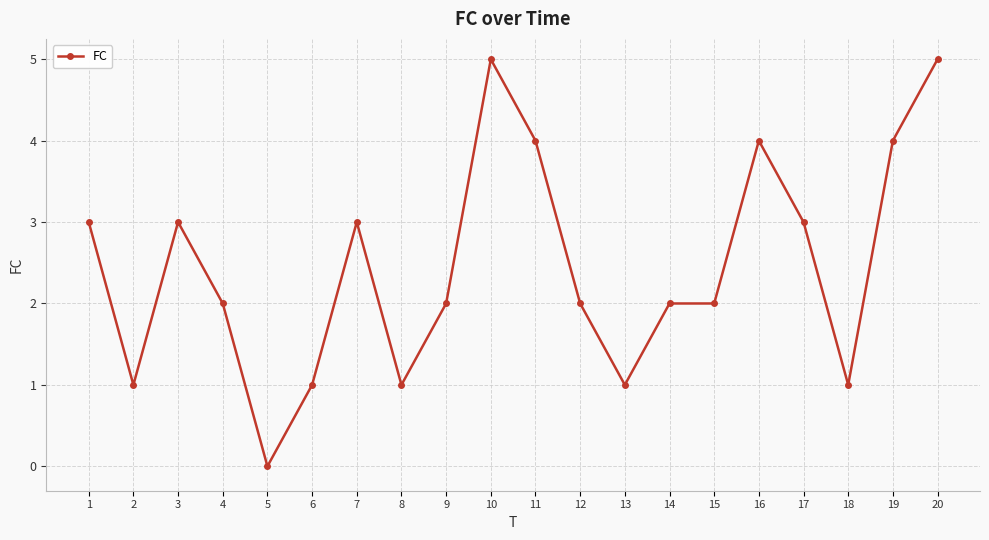

What is the difference between the values at 14 and 2?

1